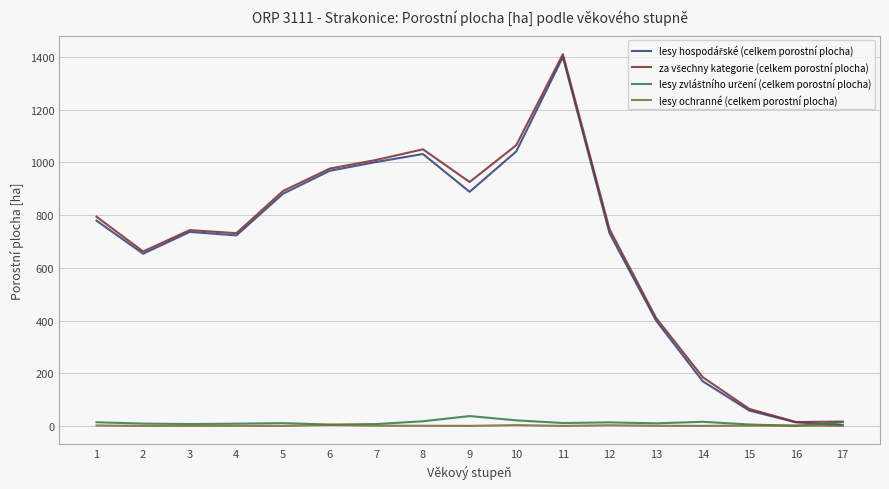

Is this an area chart (filled region under the line)?

No